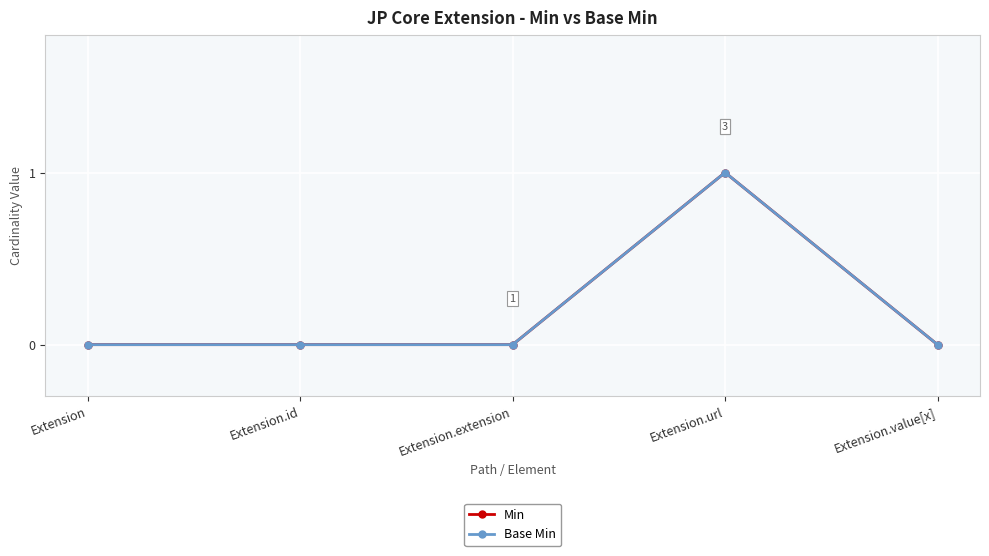

Is this an area chart (filled region under the line)?

No